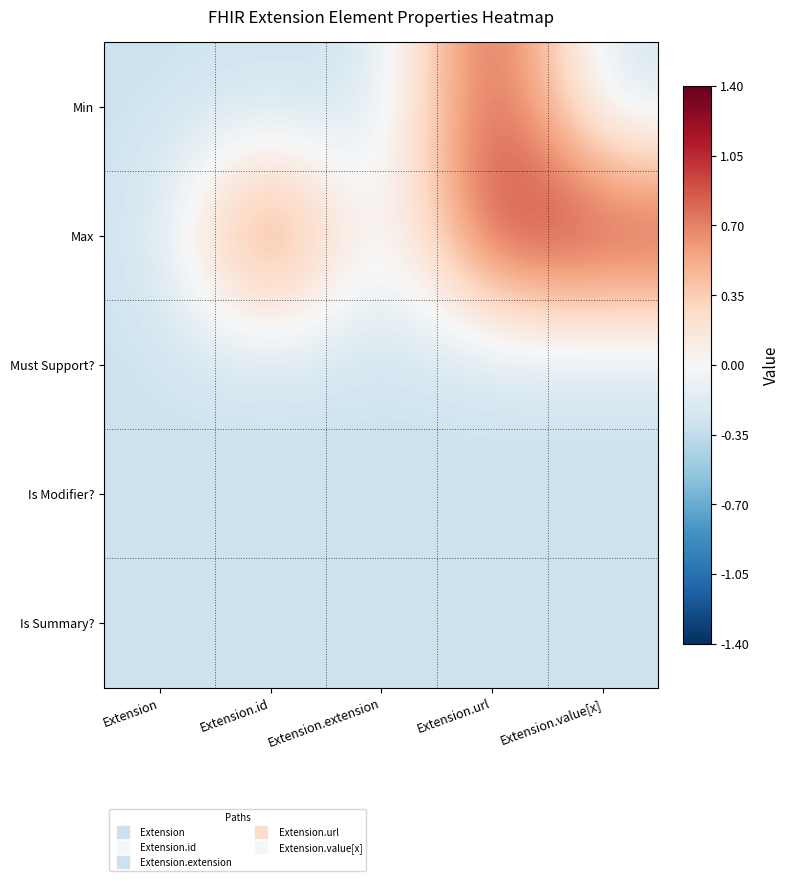

At how many categories does at least one series exceed 0?

3